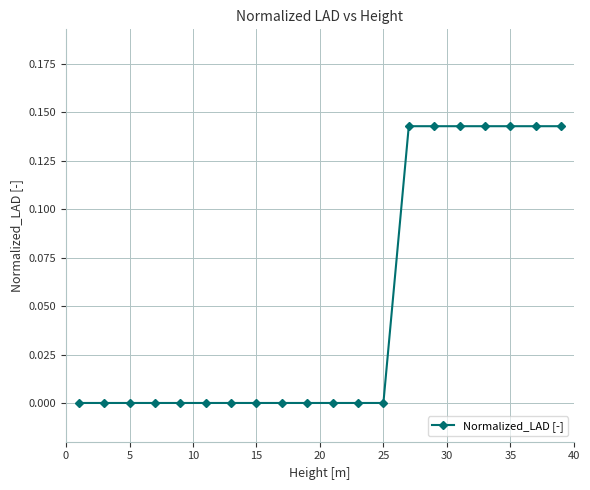

What is the sum of all values?

1.0